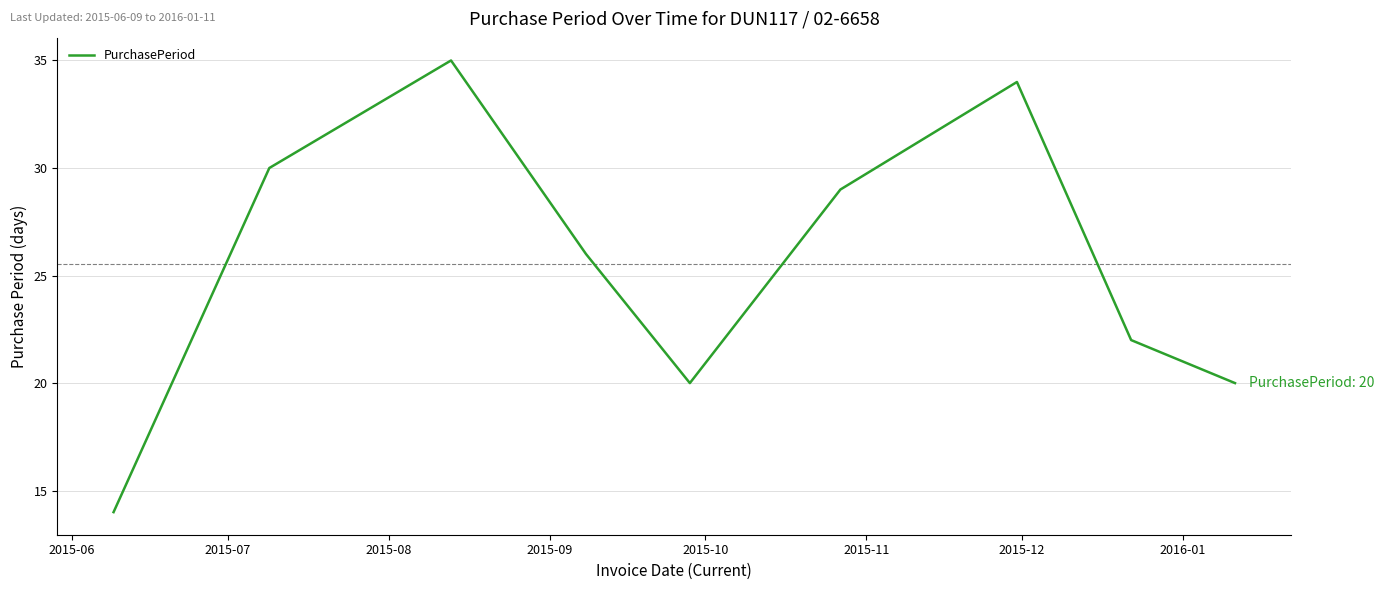

What is the greatest value displayed?

35